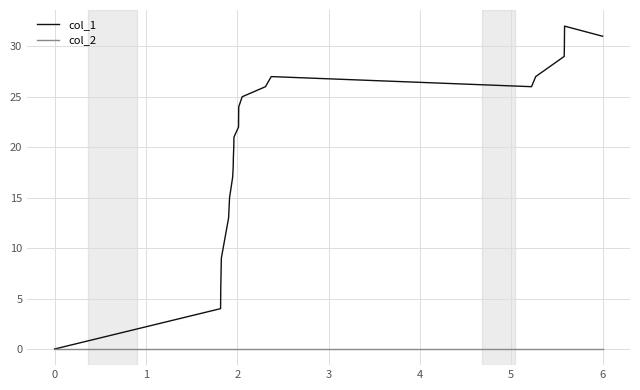

What is the highest value of the col_1 series?

32